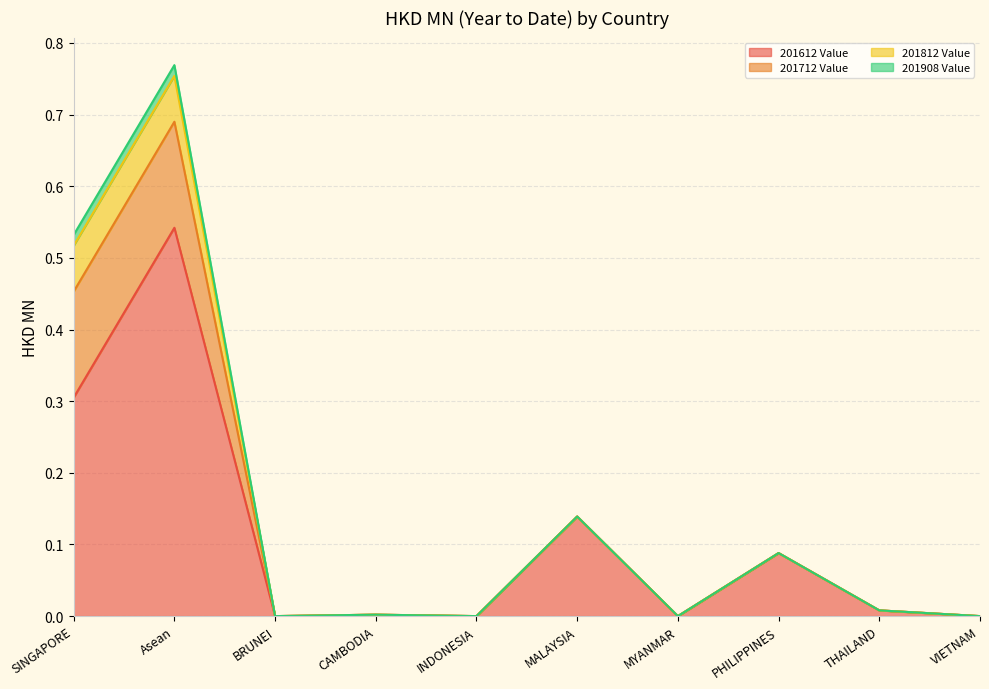

What is the label of the 8th point from the left?

PHILIPPINES